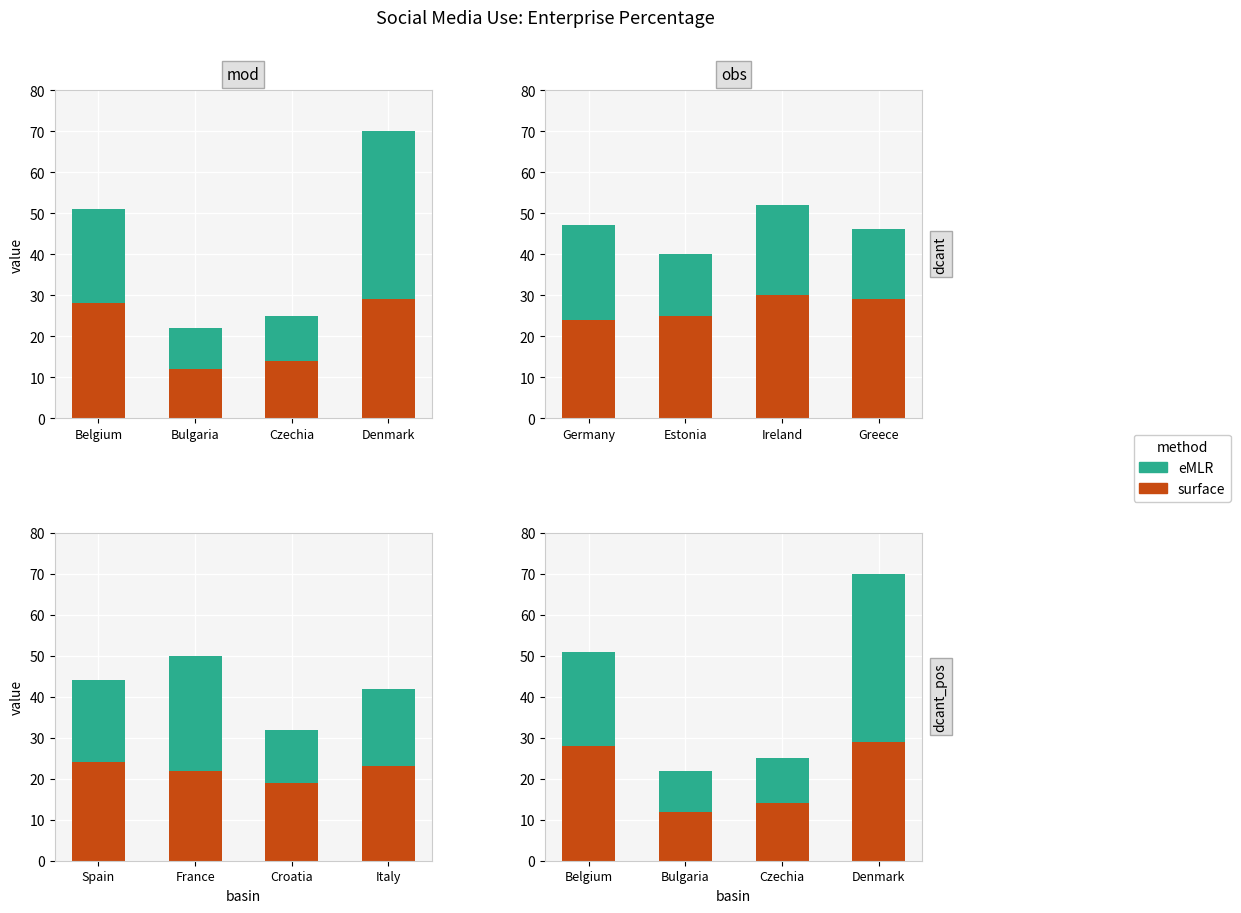

At which label does eMLR reach its minimum?

Bulgaria